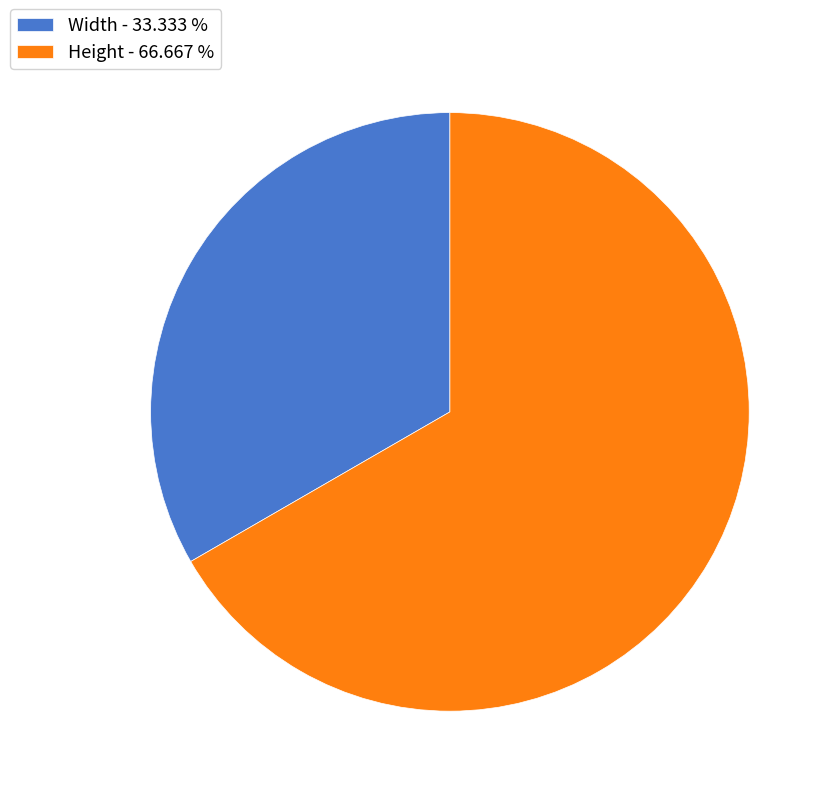

Which category accounts for the majority?

Height